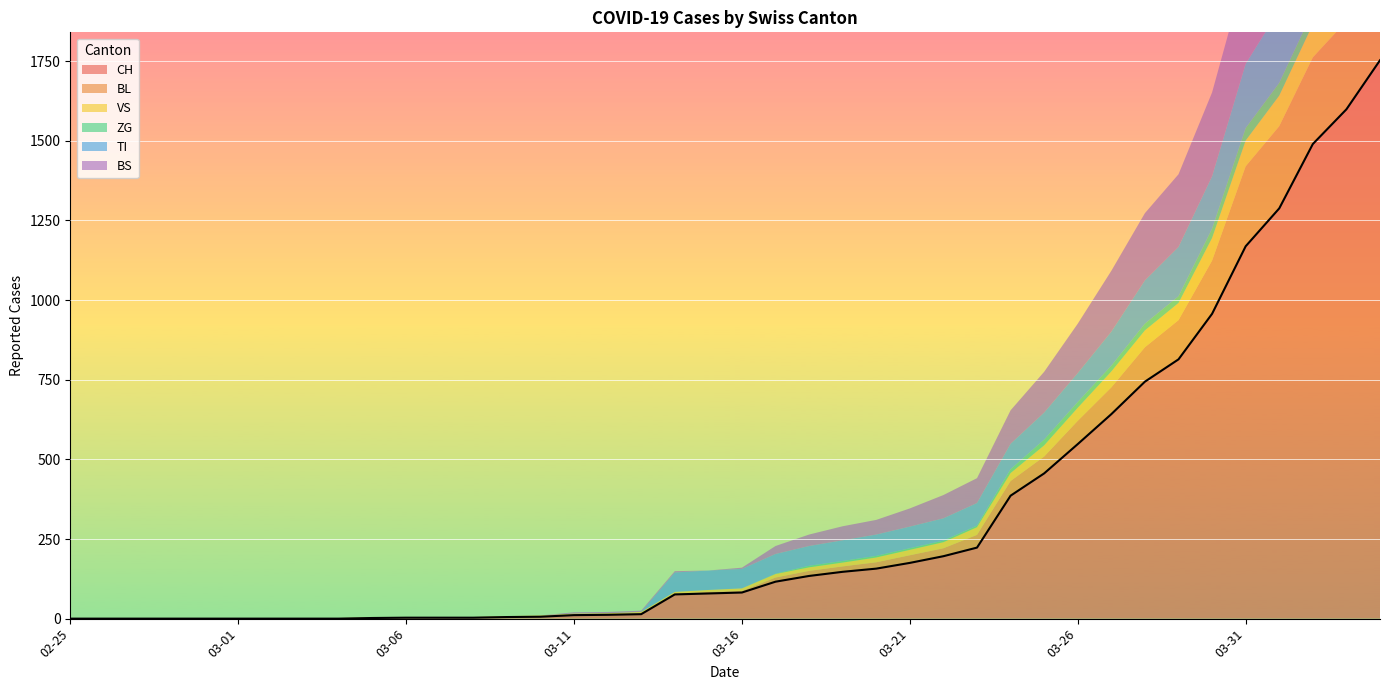

Which series changed the most between 2020-02-26 and 2020-04-01?

CH